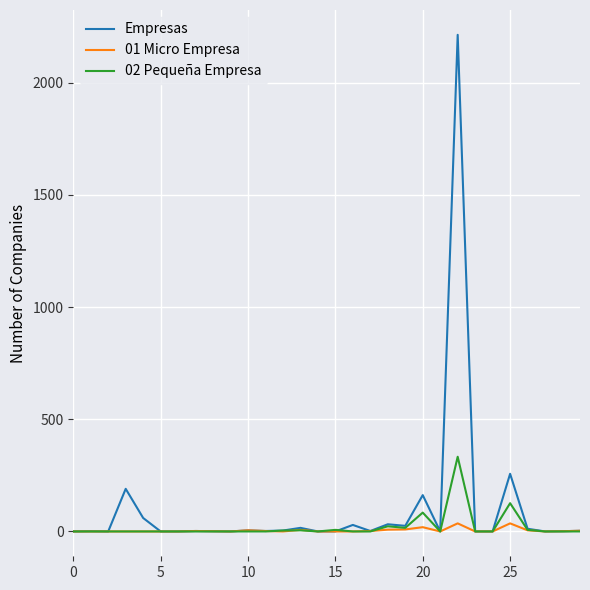

What is the difference between the maximum and second lowest values in the 02 Pequeña Empresa series?

333